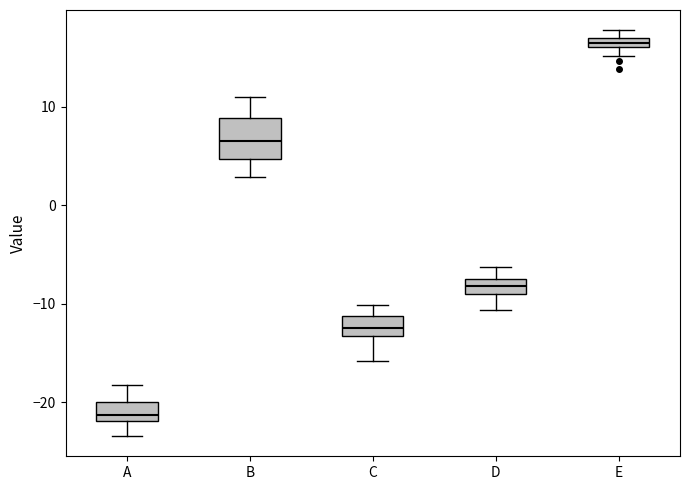

Which box has the lowest median line?

A